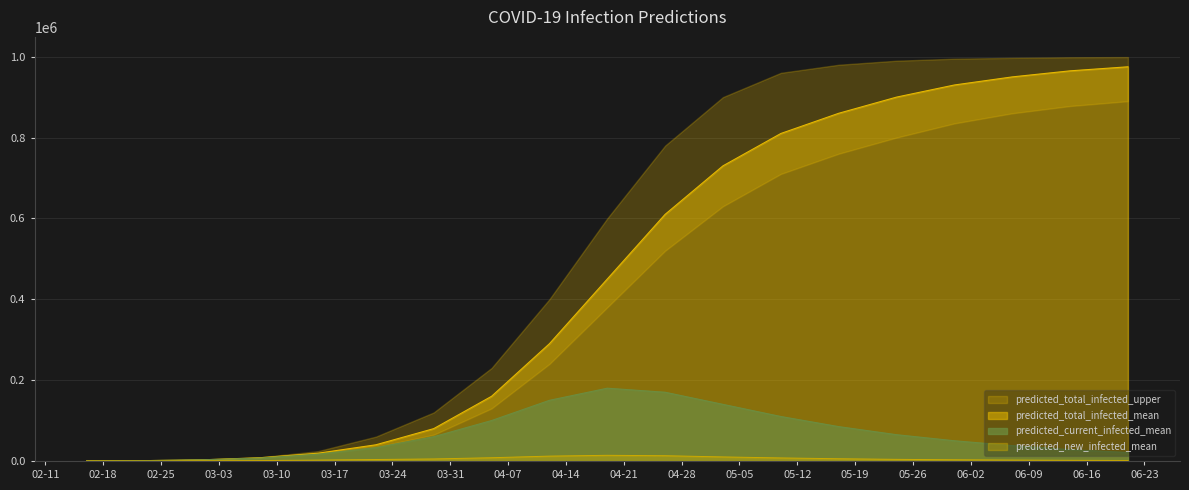

The predicted_new_infected_mean series shows 1600 at 2020-06-14. True or false?

True